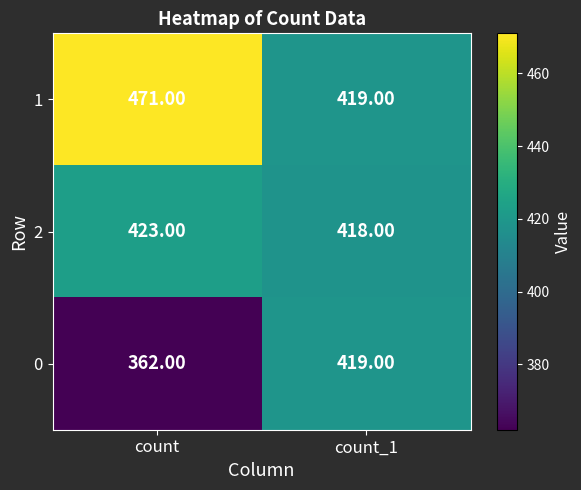

What is the difference between the highest and lowest values at count?

109